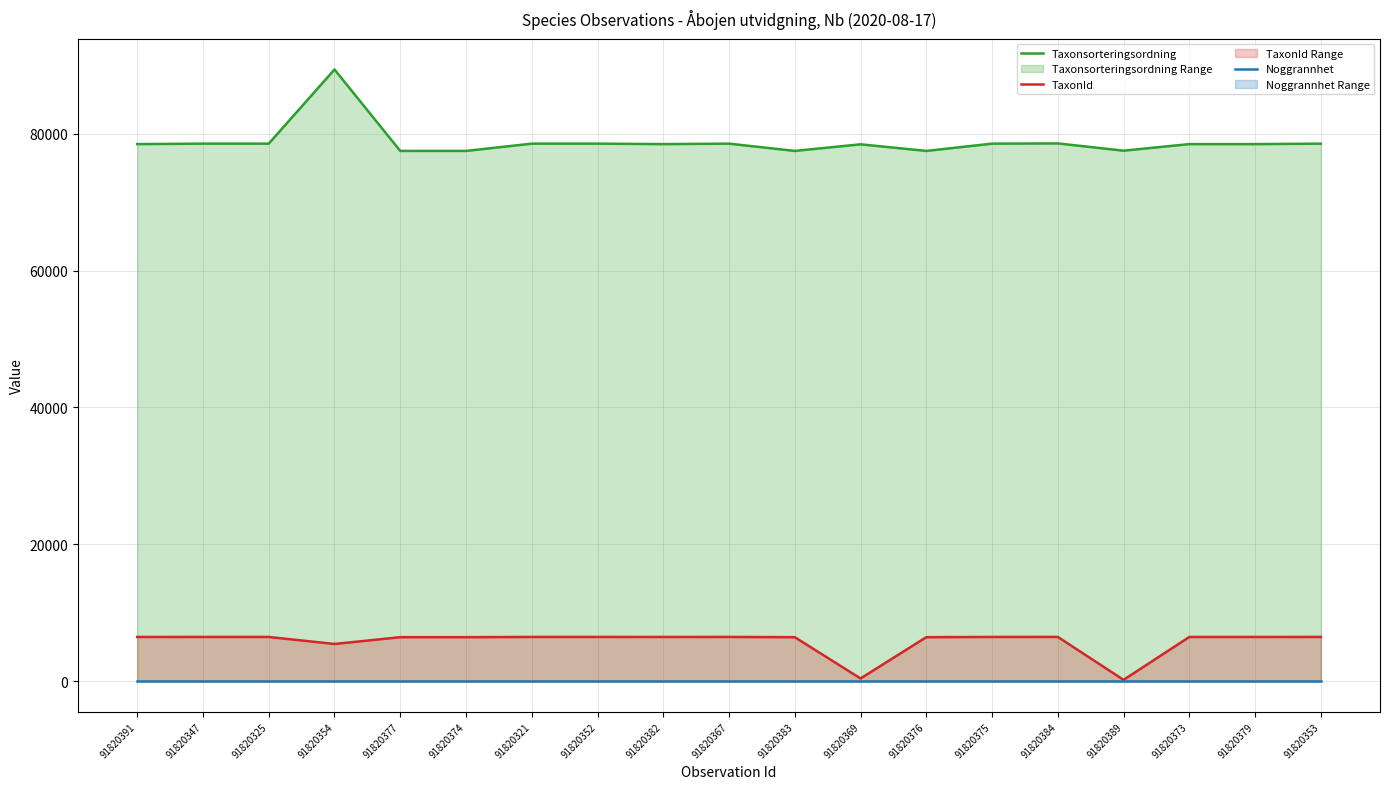

At which category does TaxonId reach its first local peak?

91820367